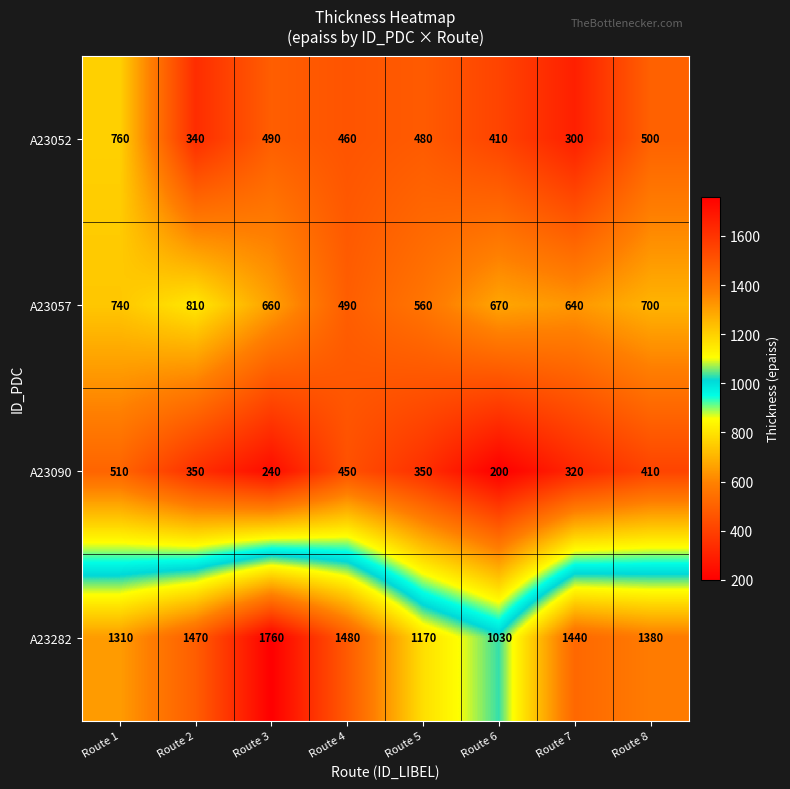

Is it true that A23090 equals 86 at Route 8?

False